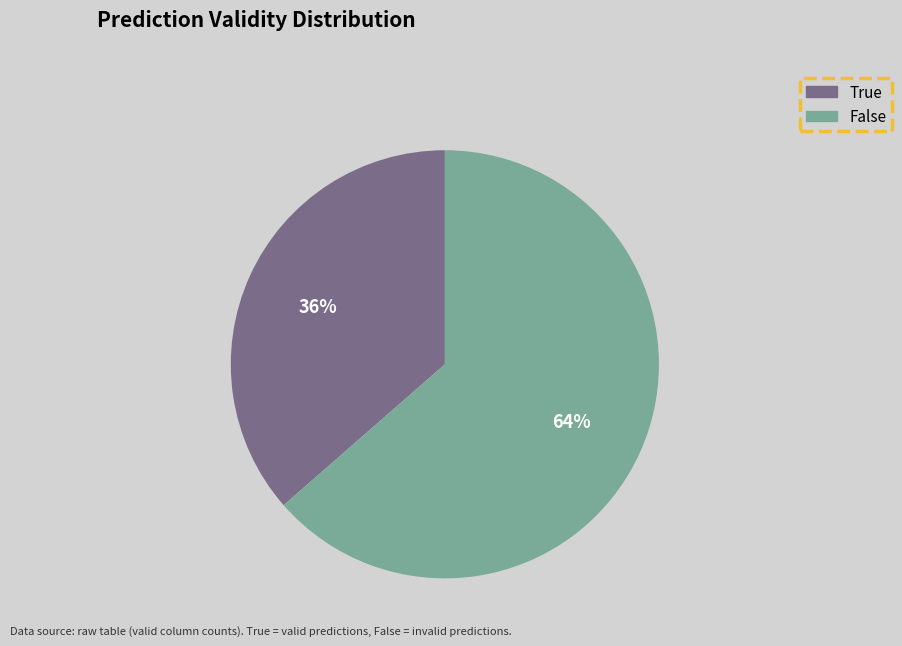

Is there any slice that represents more than half of the pie?

Yes